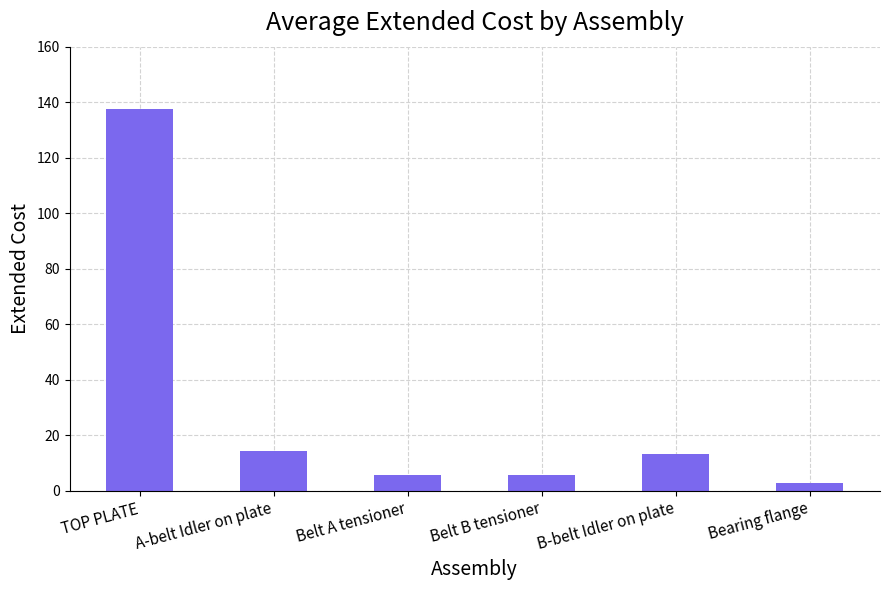

What is the label of the 1st bar from the left?

TOP PLATE